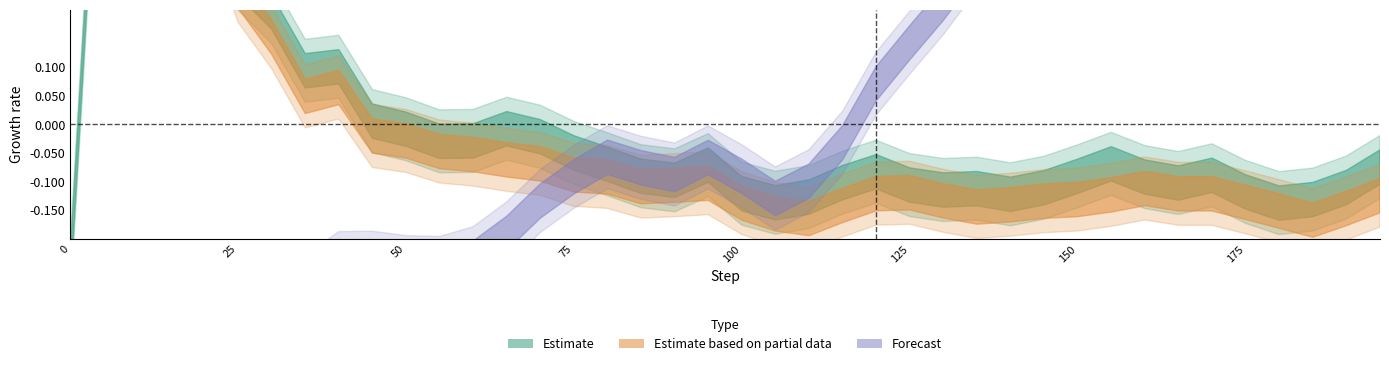

Read the system_mean_speed value at 165.

-0.1